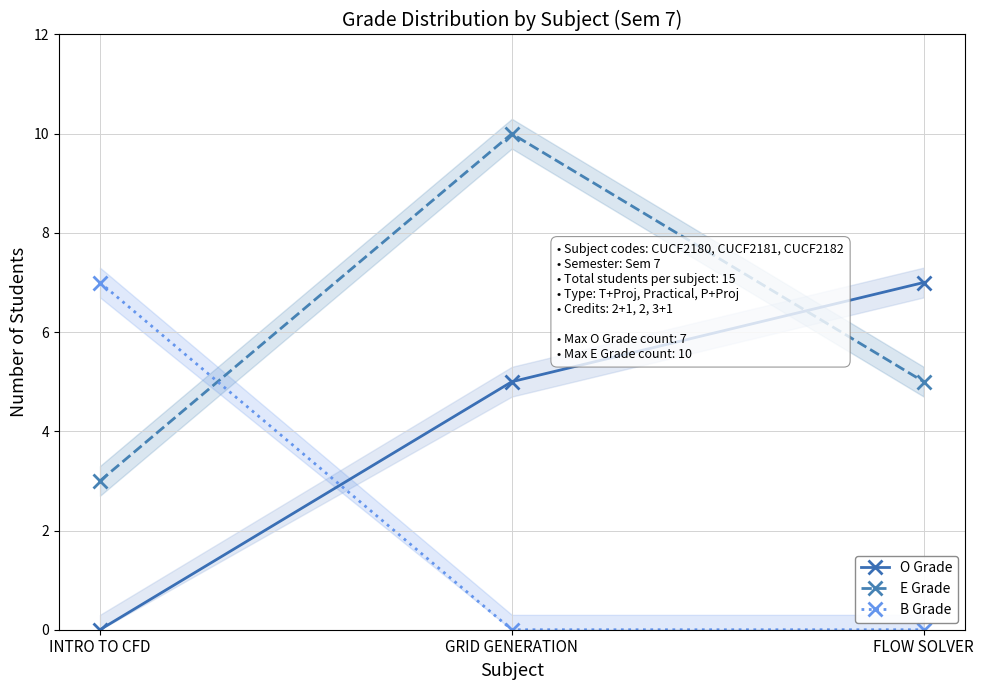

Rank the categories by B Grade value from lowest to highest.

GRID GENERATION, FLOW SOLVER, INTRO TO CFD